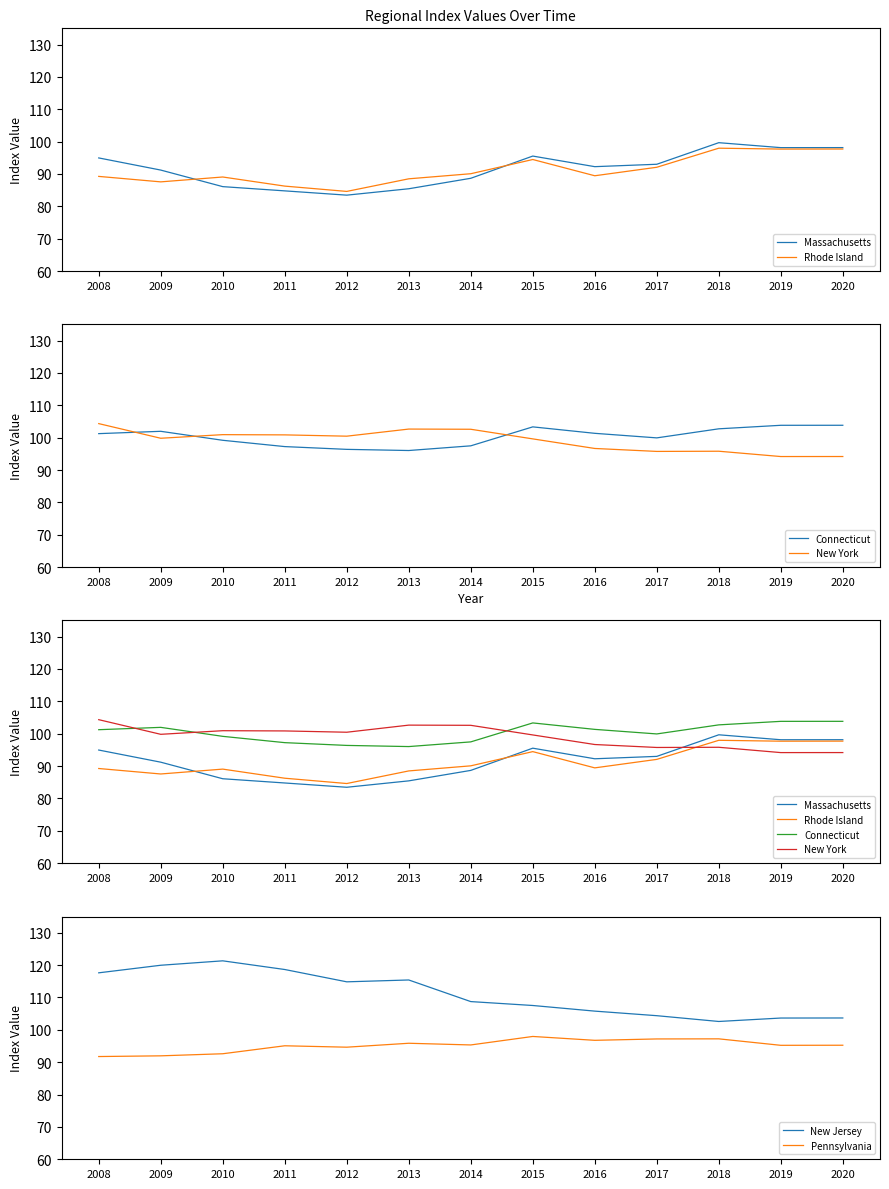

What is the average value of the New Jersey series?

111.1